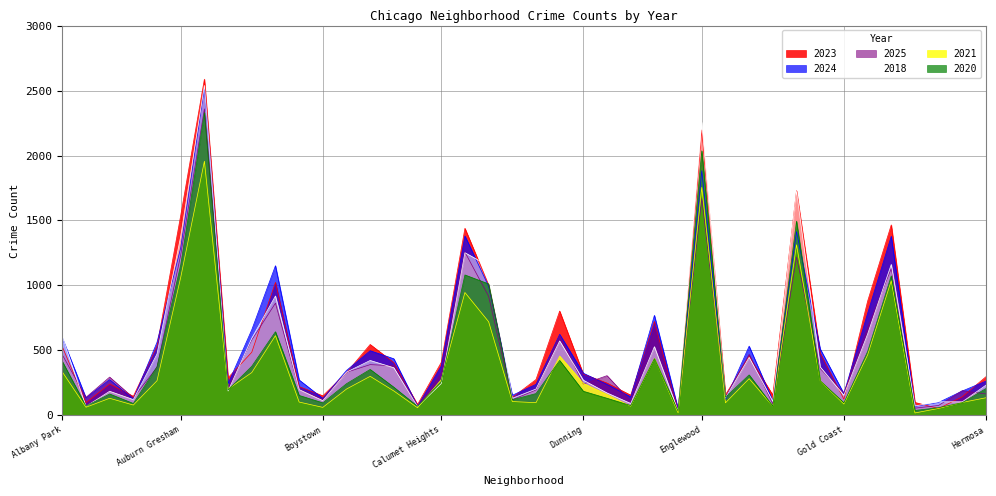

What is the label of the 28th point from the left?

Englewood